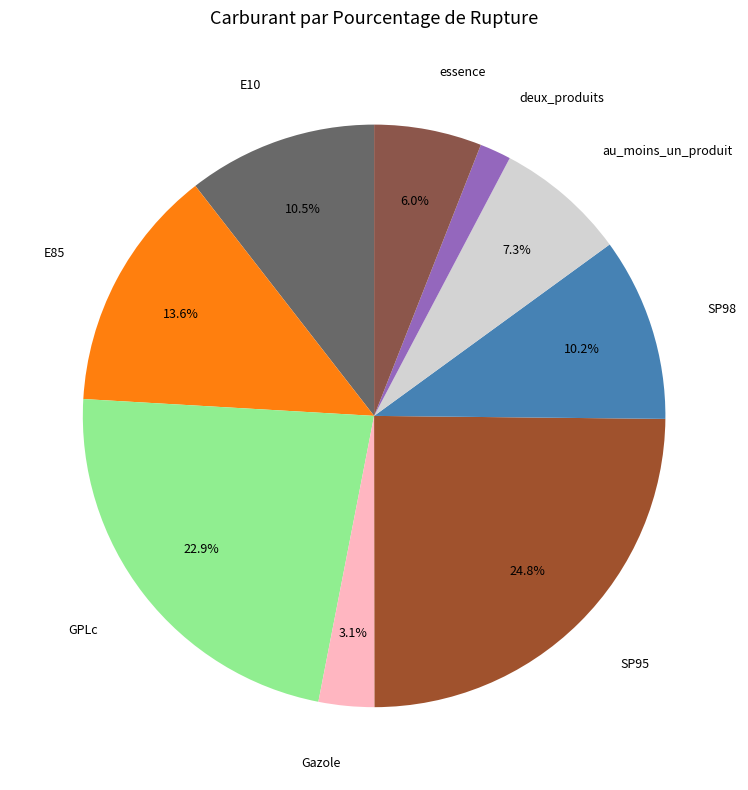

Count the number of slices in the pie.

9